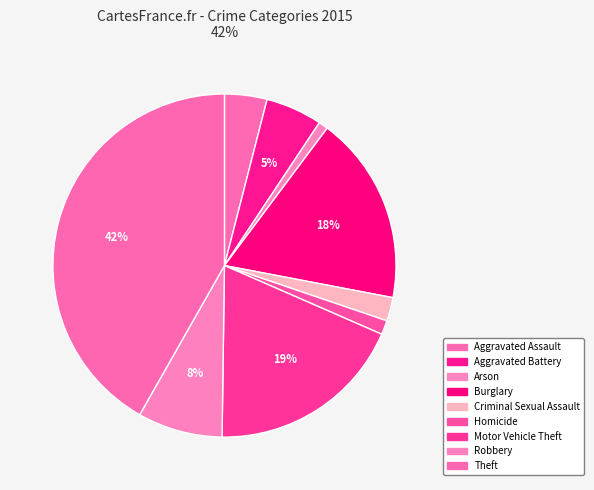

True or false: Theft accounts for 31% of the total.

False